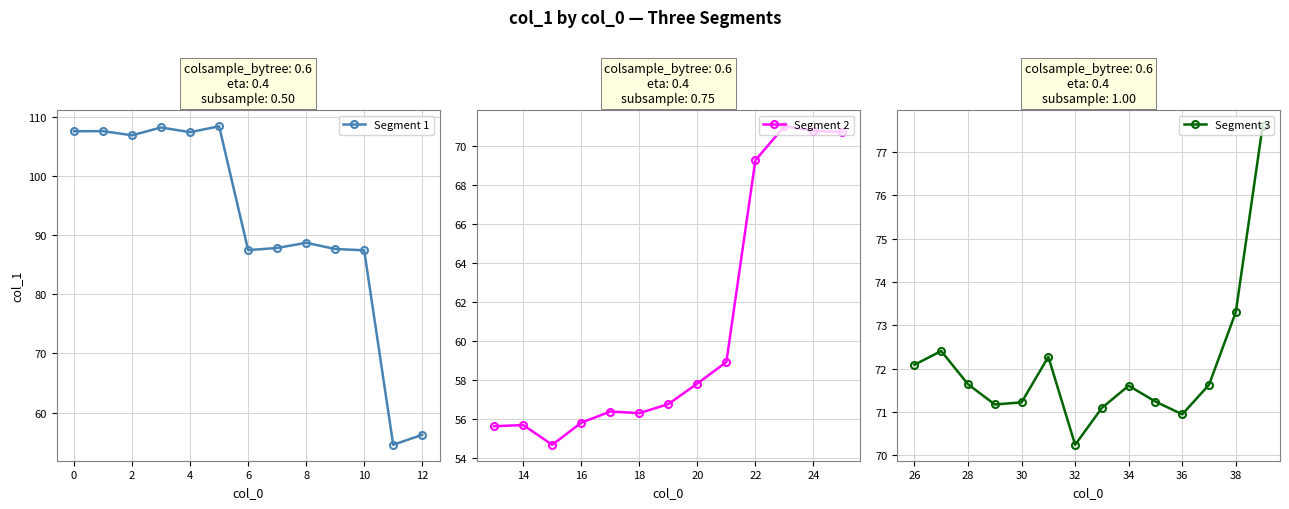

At which category does the data reach its first local valley?

2.0